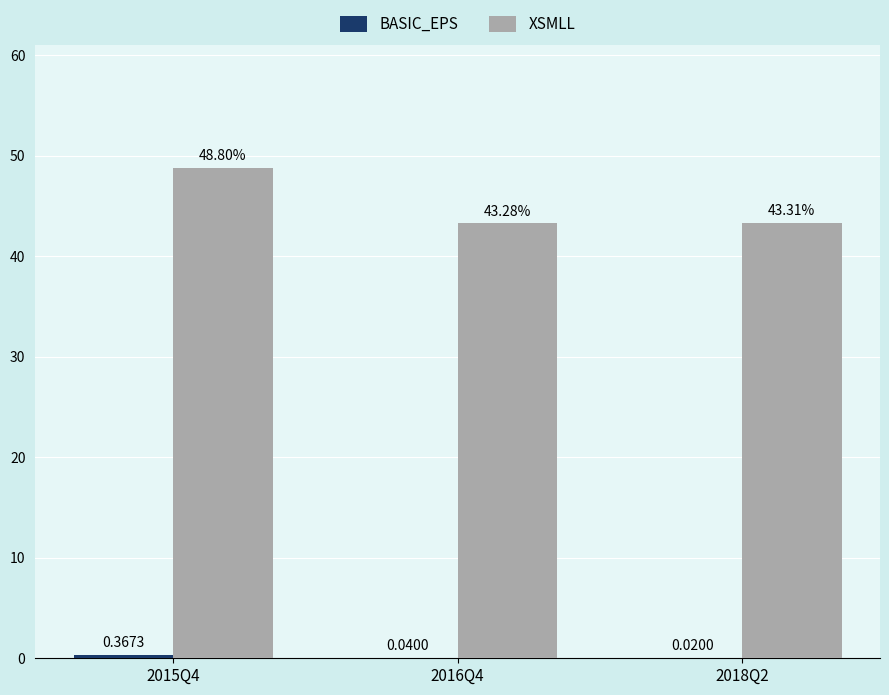

Which series has the largest total across all categories?

XSMLL